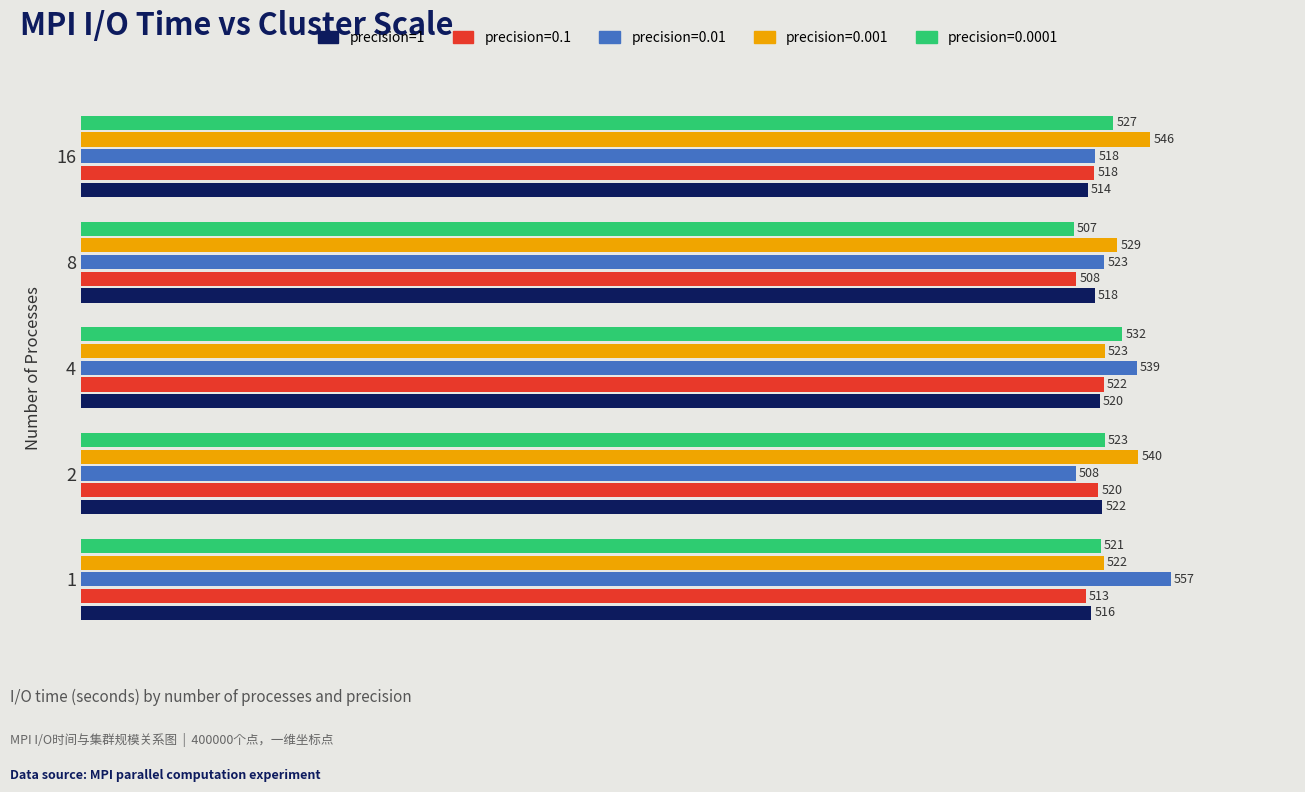

Which series has the largest range (max minus min)?

precision=0.01